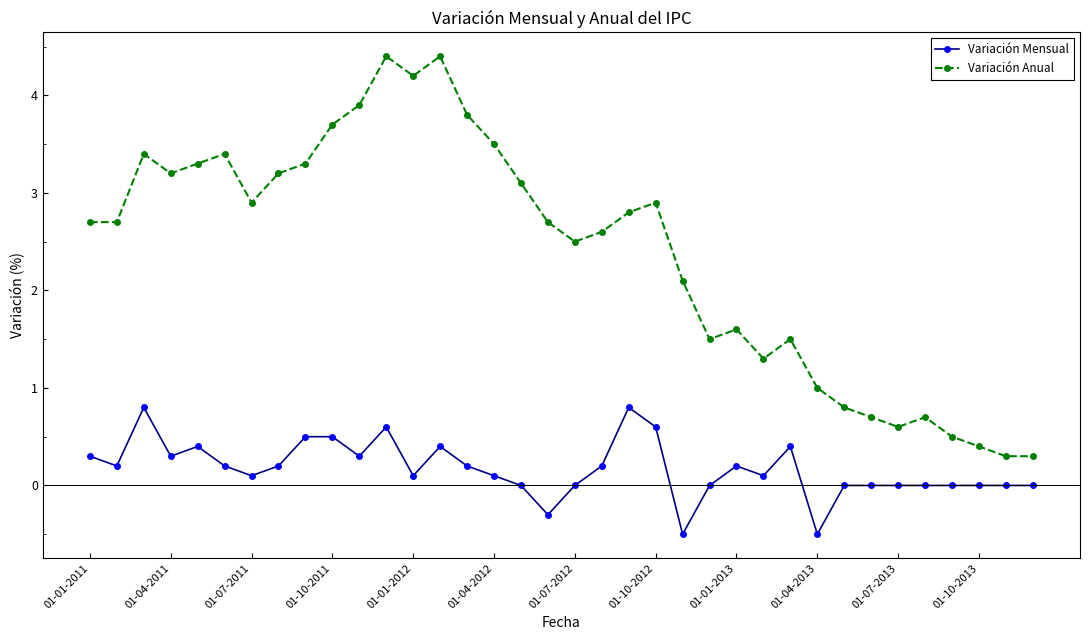

Does the chart display data point markers on the line(s)?

Yes